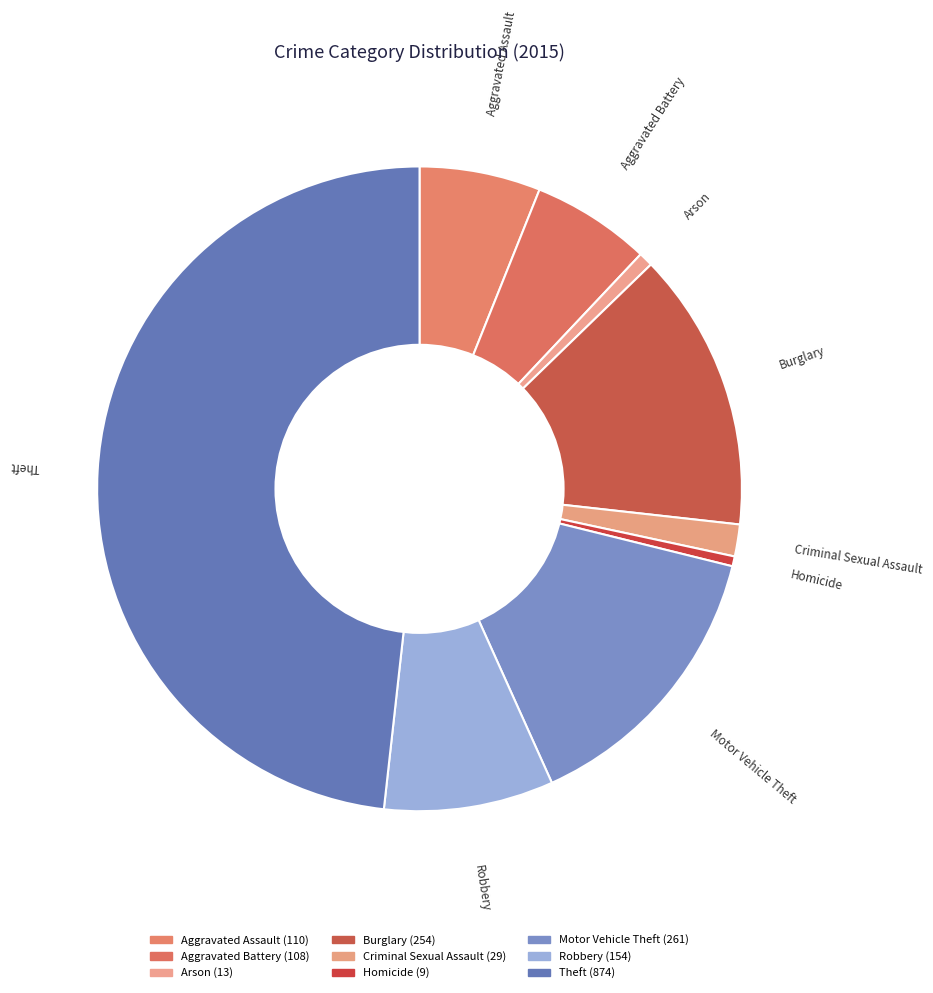

What is the largest slice in the pie chart?

Theft